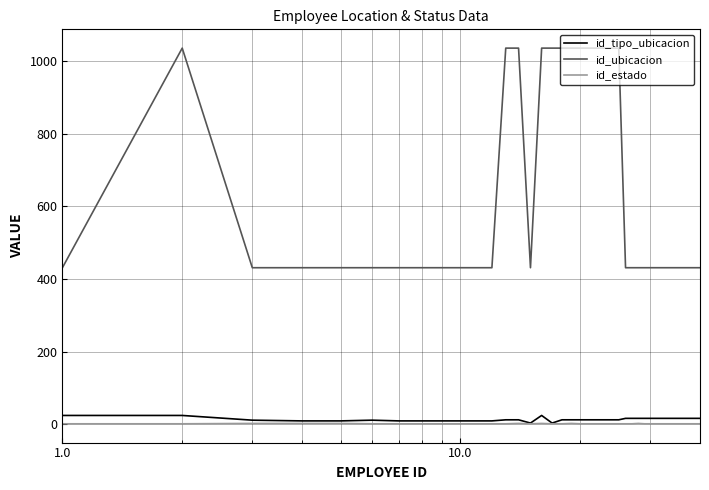

Which series has the largest total across all categories?

id_ubicacion